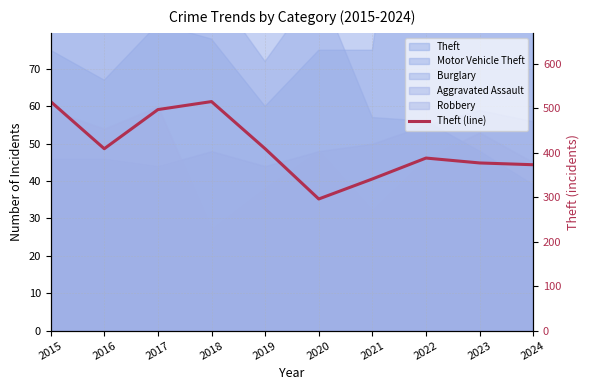

What is the value of the 6th point from the left?

296